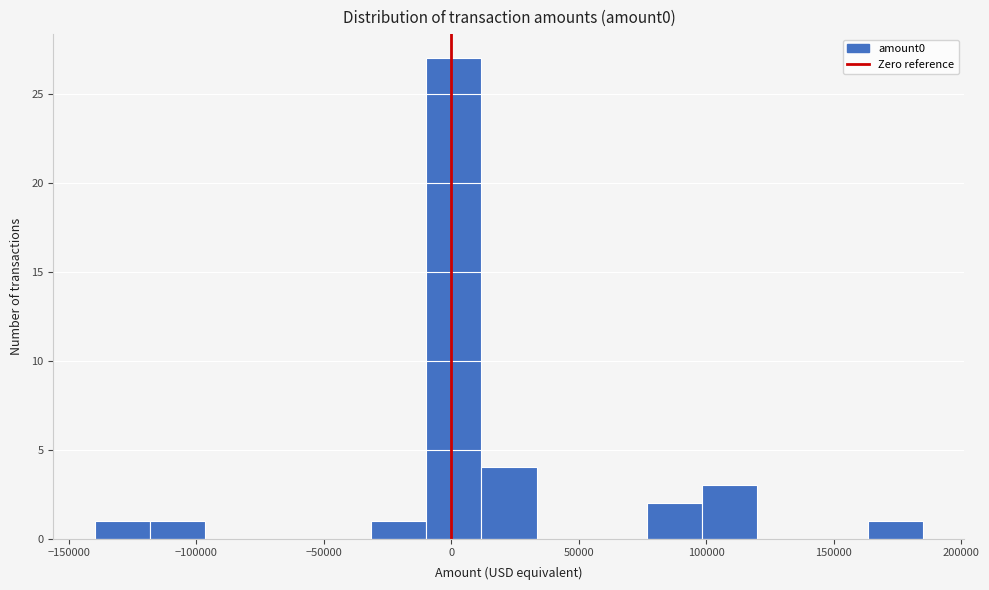

Reading left to right, transcribe this chart: for each bar, give the range it covers on the x-axis and its height. Neither the bar edges nor the heights are printed on the chart, so give them approximately, as read against the axes.

-140000 to -120000: 1
-120000 to -95000: 1
-95000 to -75000: 0
-75000 to -55000: 0
-55000 to -30000: 0
-30000 to -10000: 1
-10000 to 10000: 27
10000 to 35000: 4
35000 to 55000: 0
55000 to 75000: 0
75000 to 100000: 2
100000 to 120000: 3
120000 to 140000: 0
140000 to 165000: 0
165000 to 185000: 1